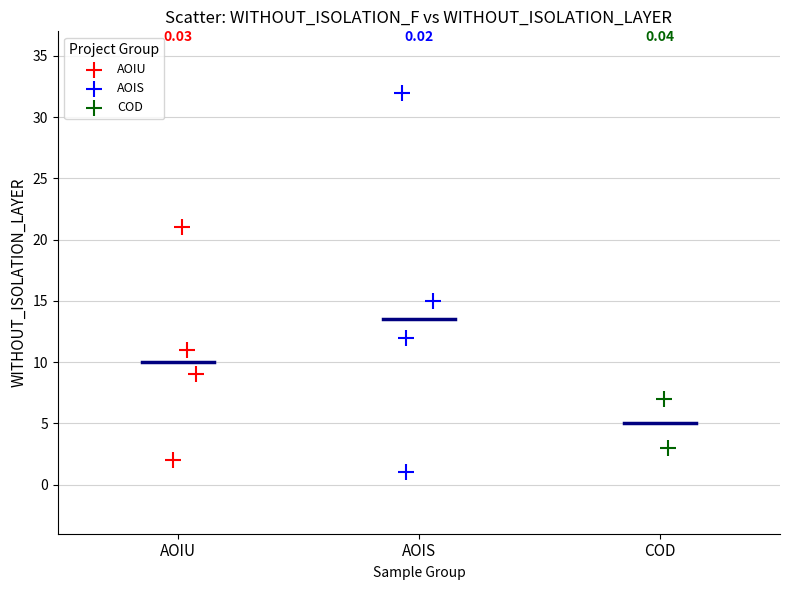

Which series has the widest spread of Y values?

AOIS